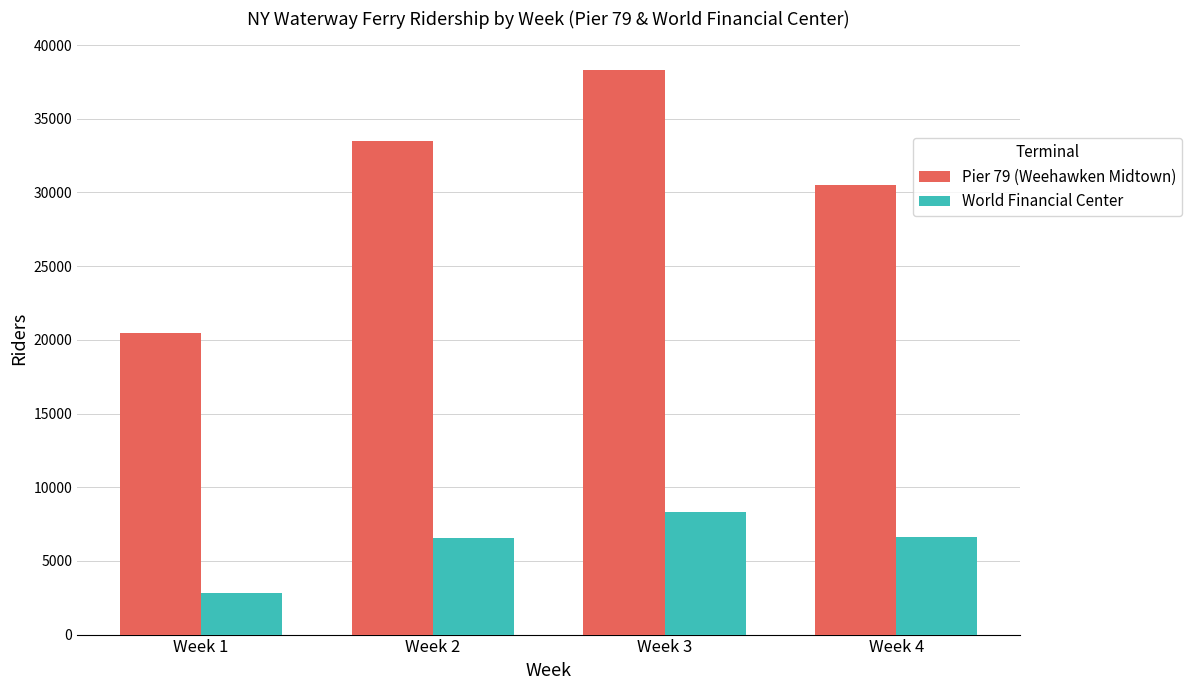

Is it true that World Financial Center equals 1759 at Week 3?

False